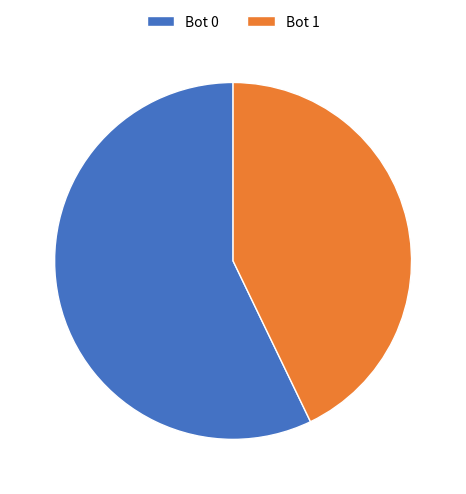

Is there a majority slice in this chart?

Yes